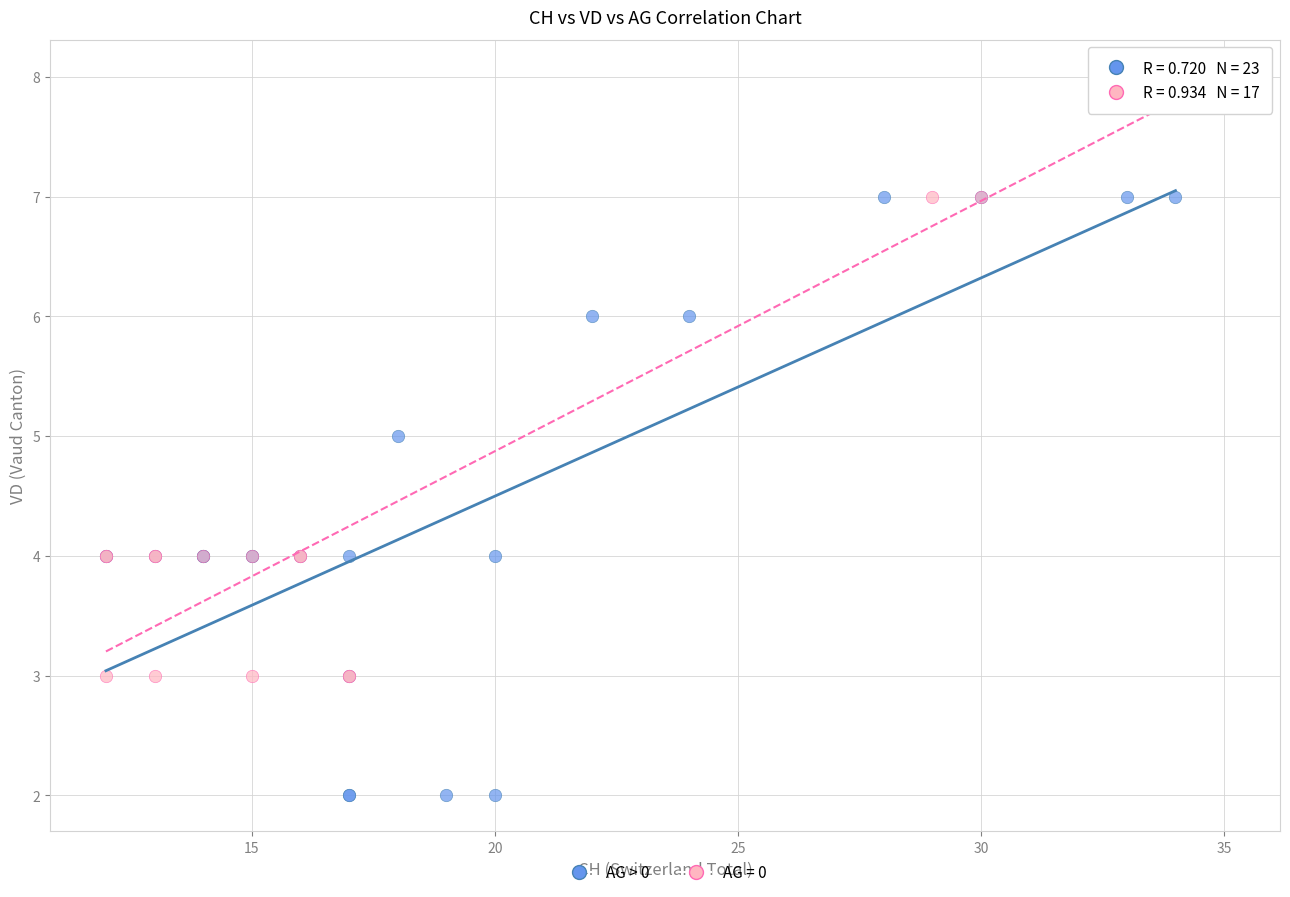

Which series contains the lowest Y value?

AG > 0